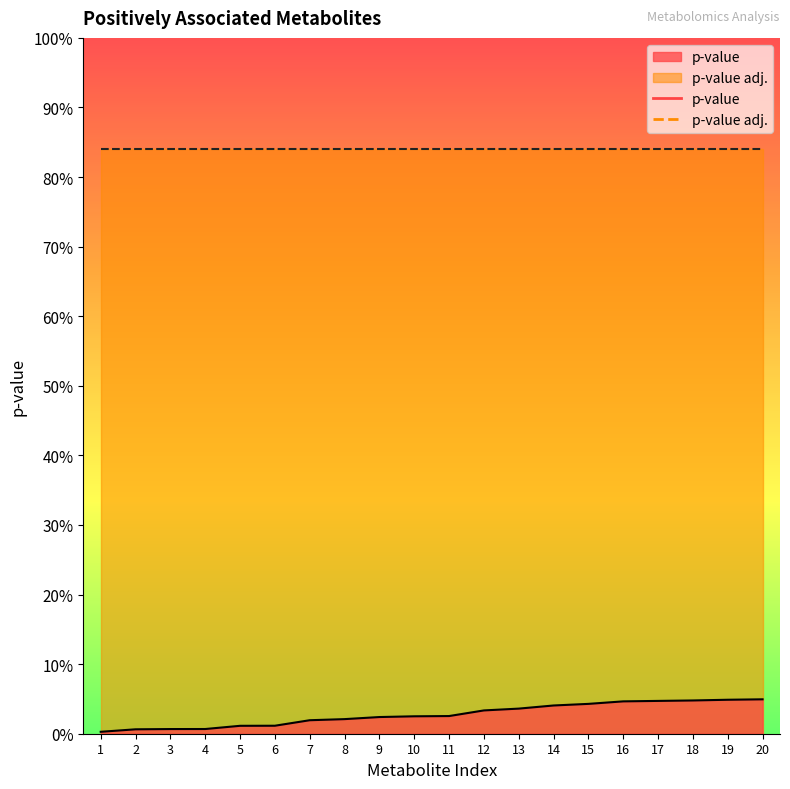

Is it true that the value at 2 is 0.0?

True